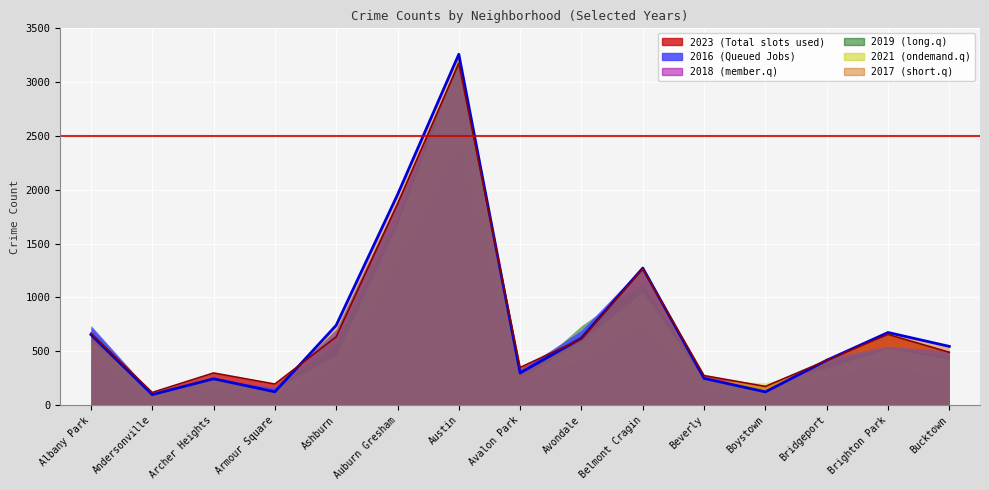

At Boystown, list the series in order from largest to smallest.

2019, 2023, 2018, 2017, 2016, 2021